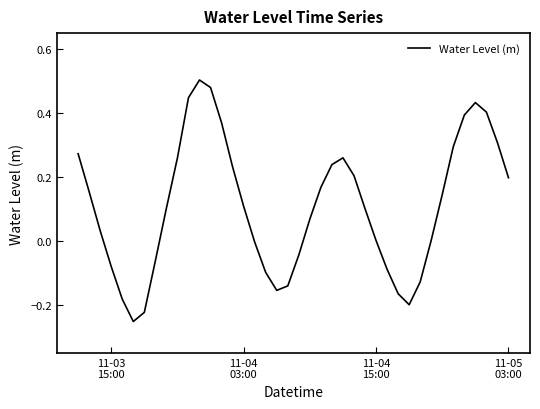

What is the difference between the maximum and minimum values?

0.8